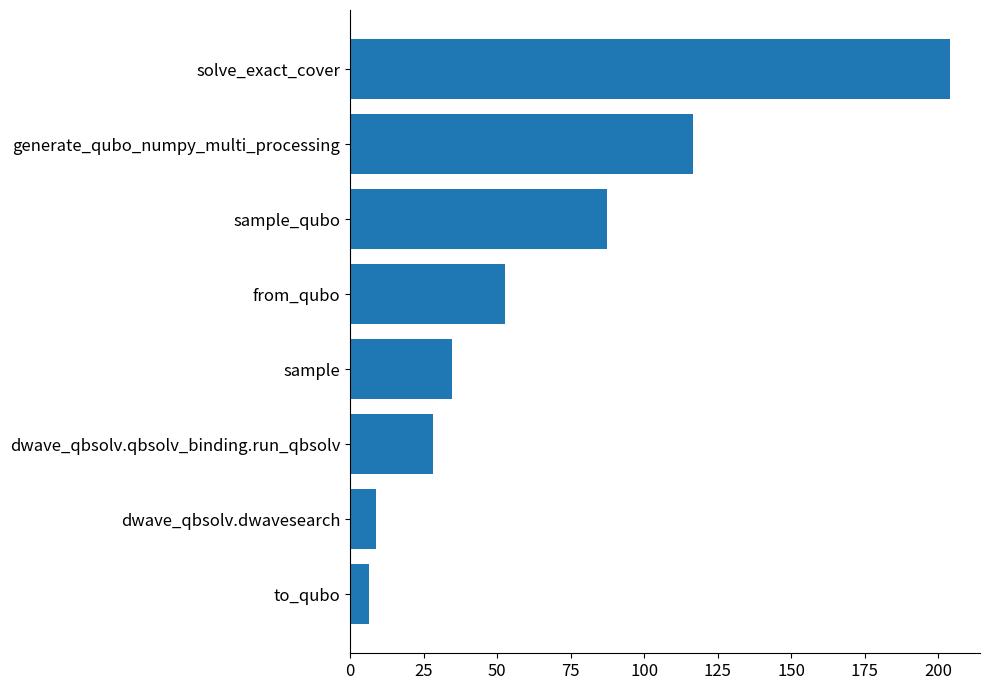

What is the sum of all values?

538.4